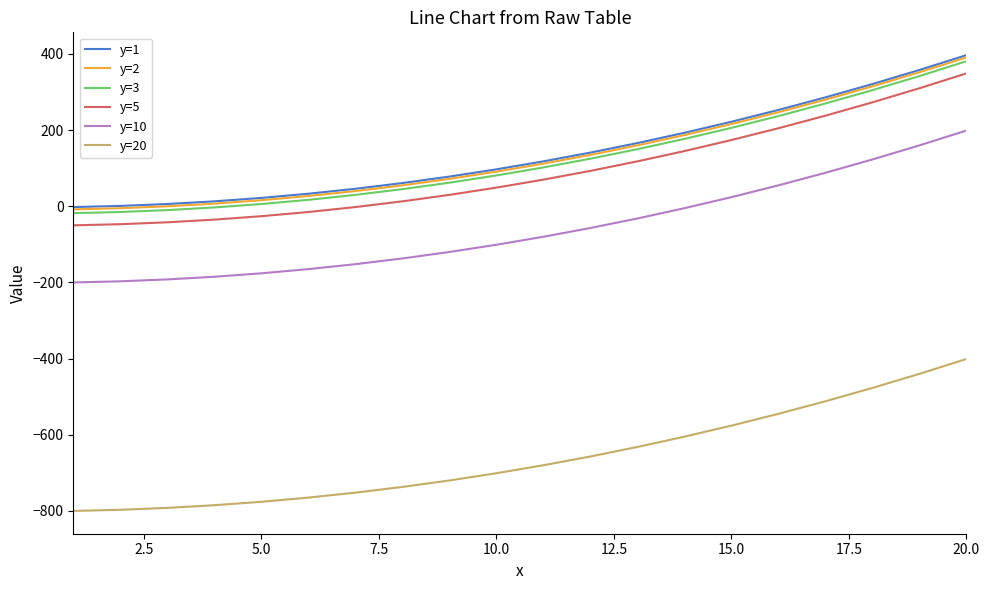

What is the smallest value displayed?

-800